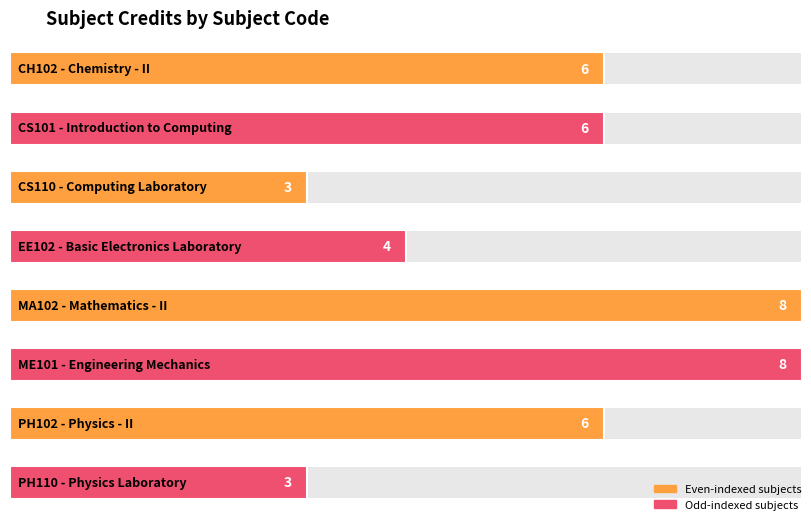

What is the label of the 8th bar from the left?

PH110